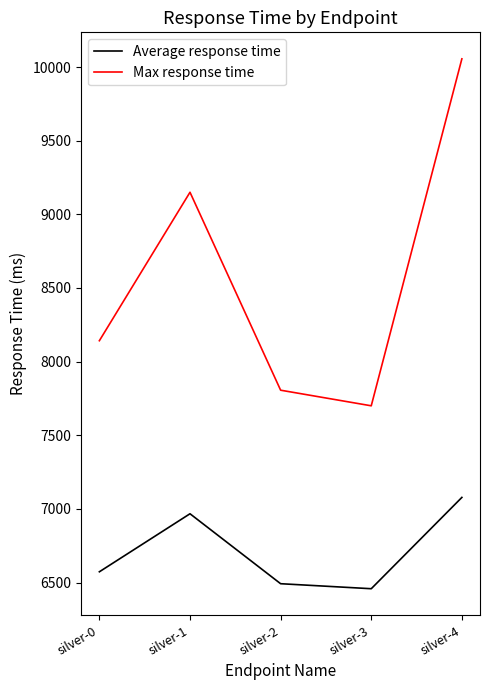

At which label does Average response time reach its peak?

silver-4